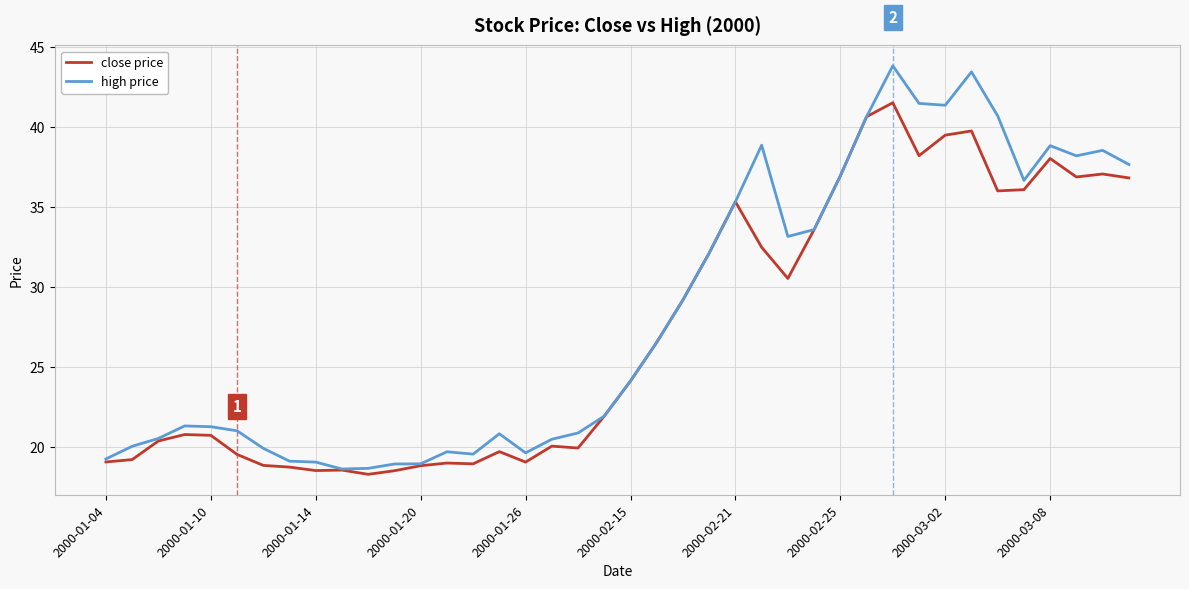

What is the maximum value for high price?

43.8